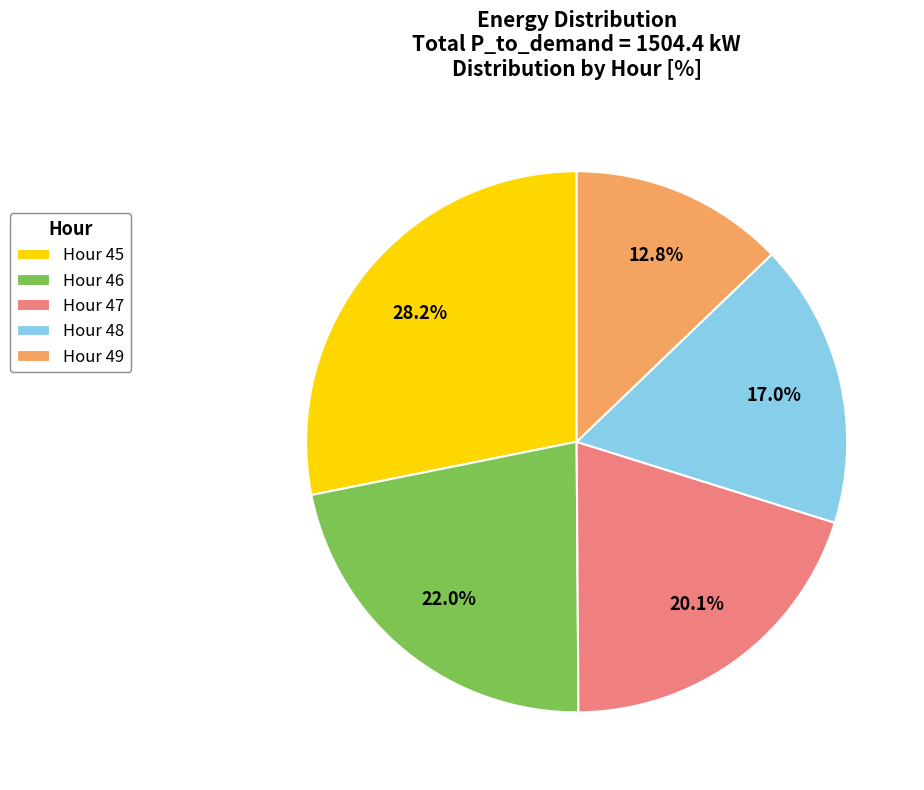

Which category has the smallest portion of the pie?

Hour 49